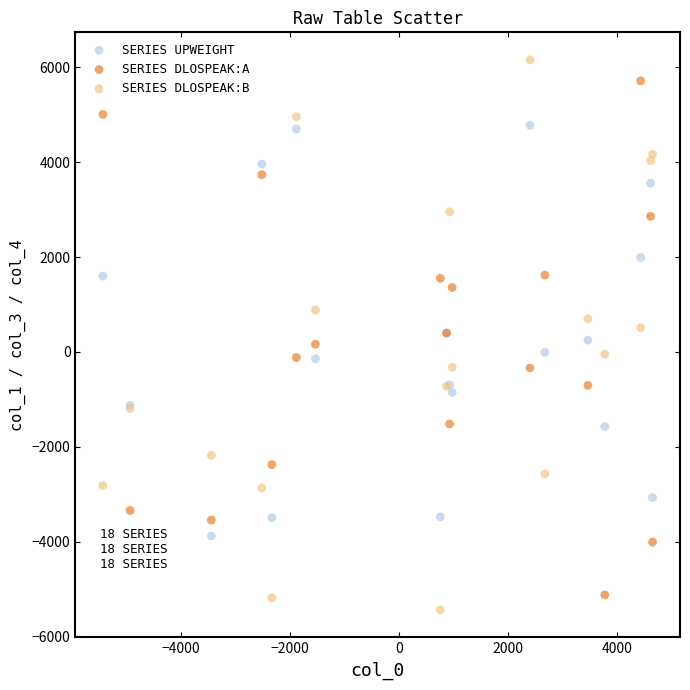

Which series has the widest spread of Y values?

SERIES DLOSPEAK:B